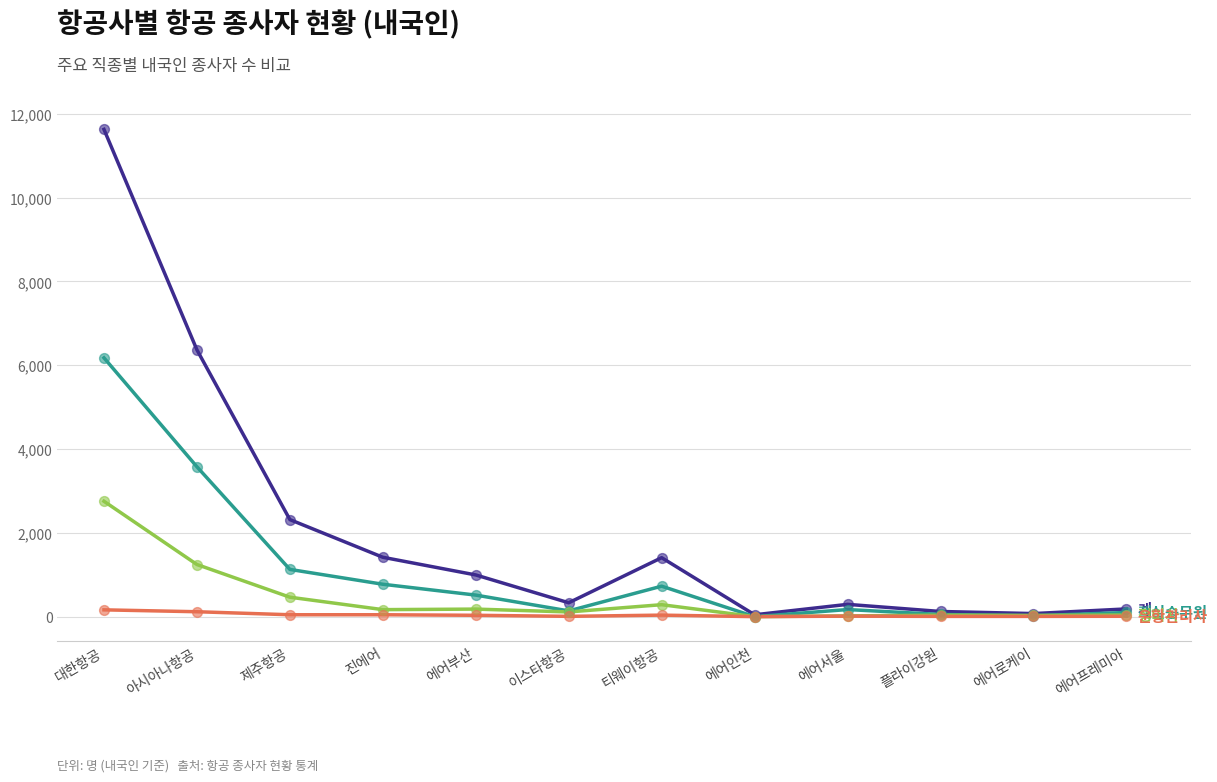

At which category is the sum across all series the highest?

대한항공